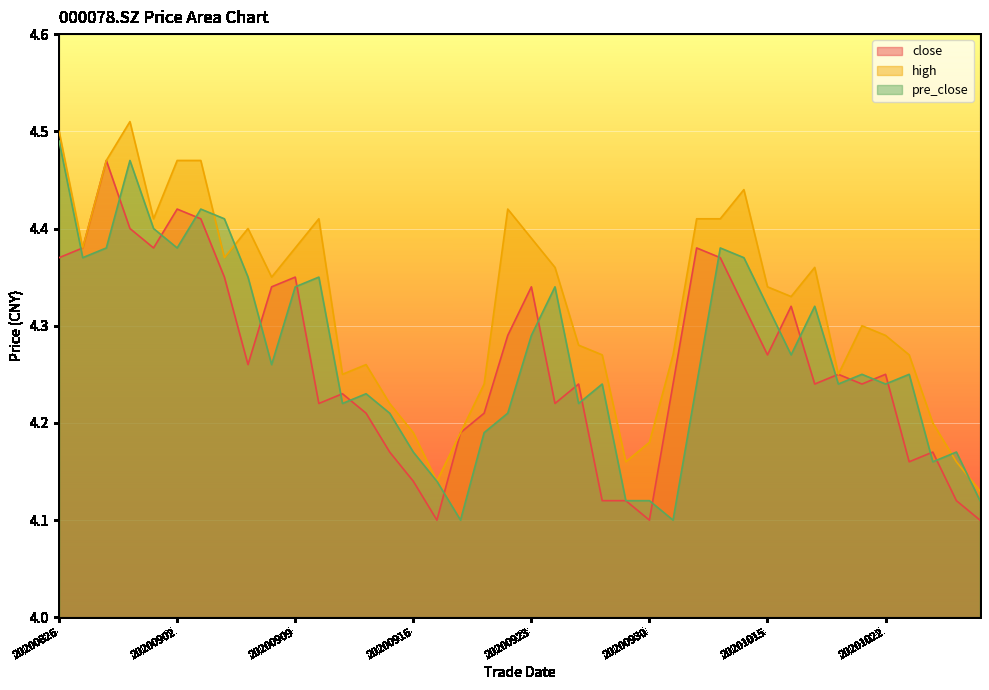

True or false: close has a value of 4.3 at 20200909.

True